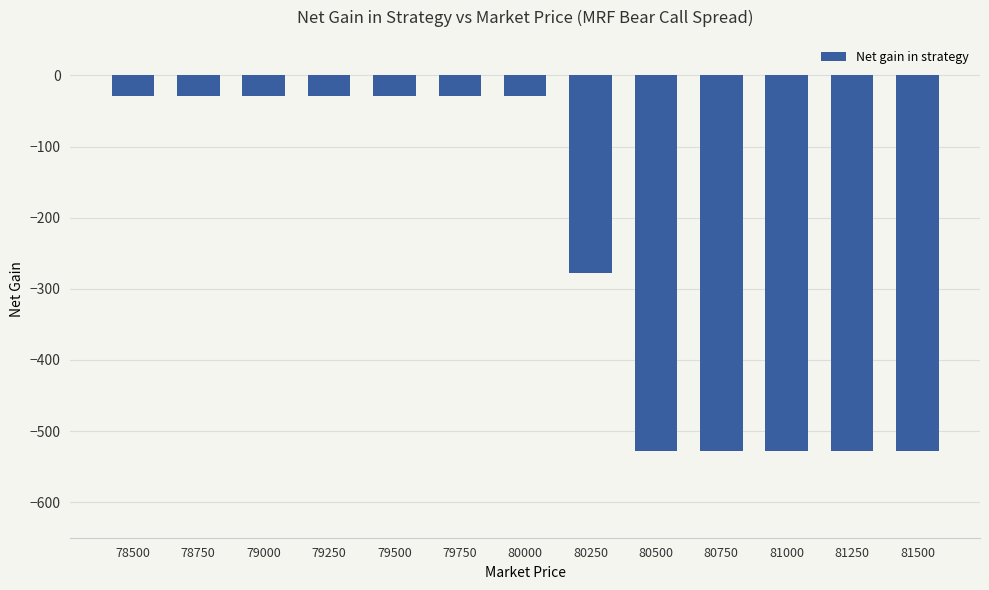

What is the minimum value shown in the chart?

-528.3